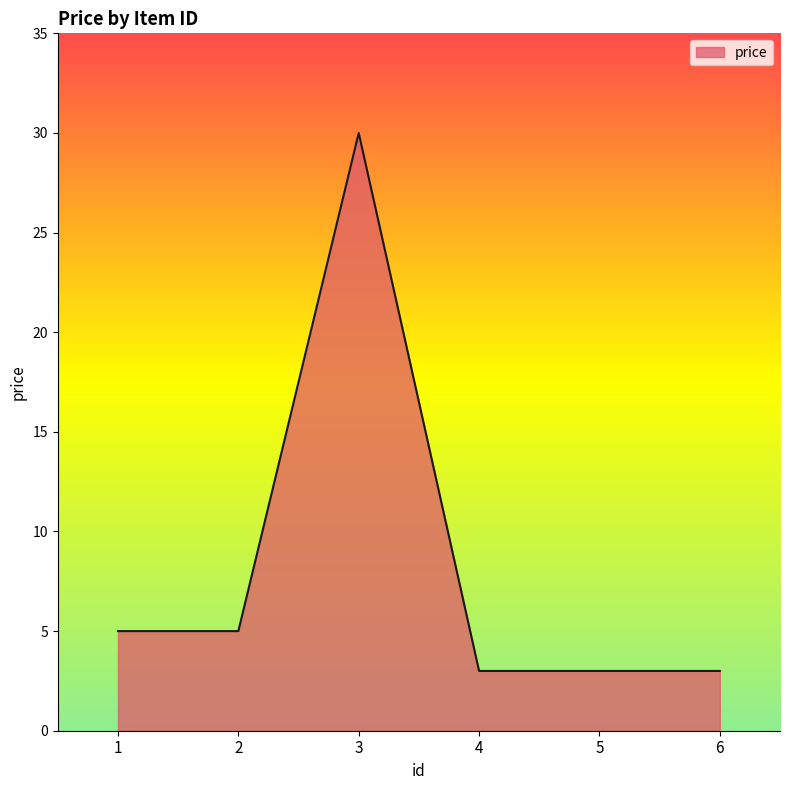

What value does the data have at 1?

5